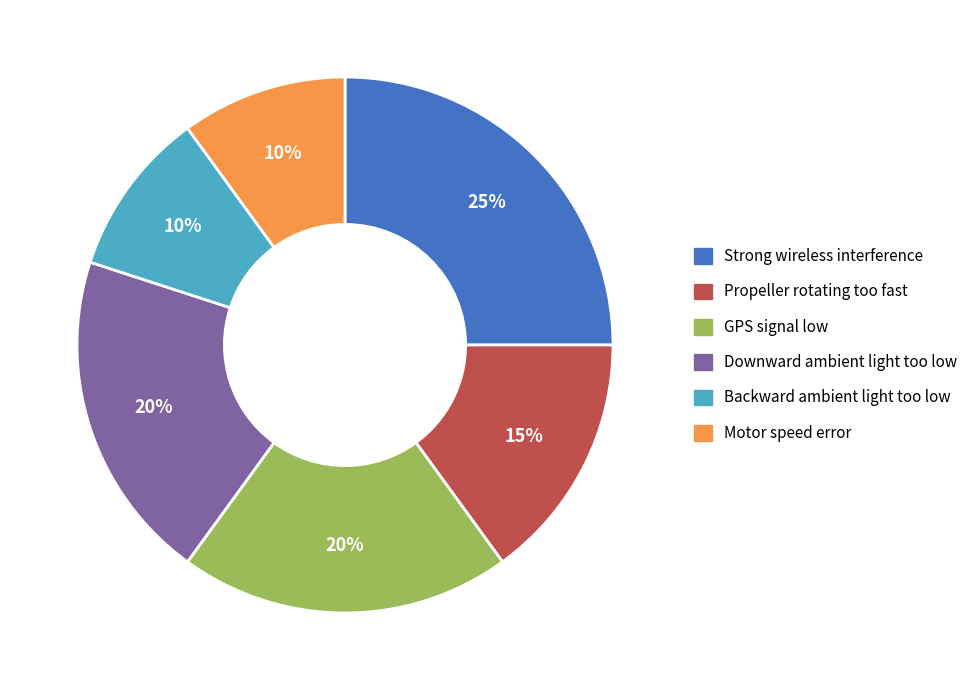

What is the ratio of the value at GPS signal low to the value at Downward ambient light too low?

1.0